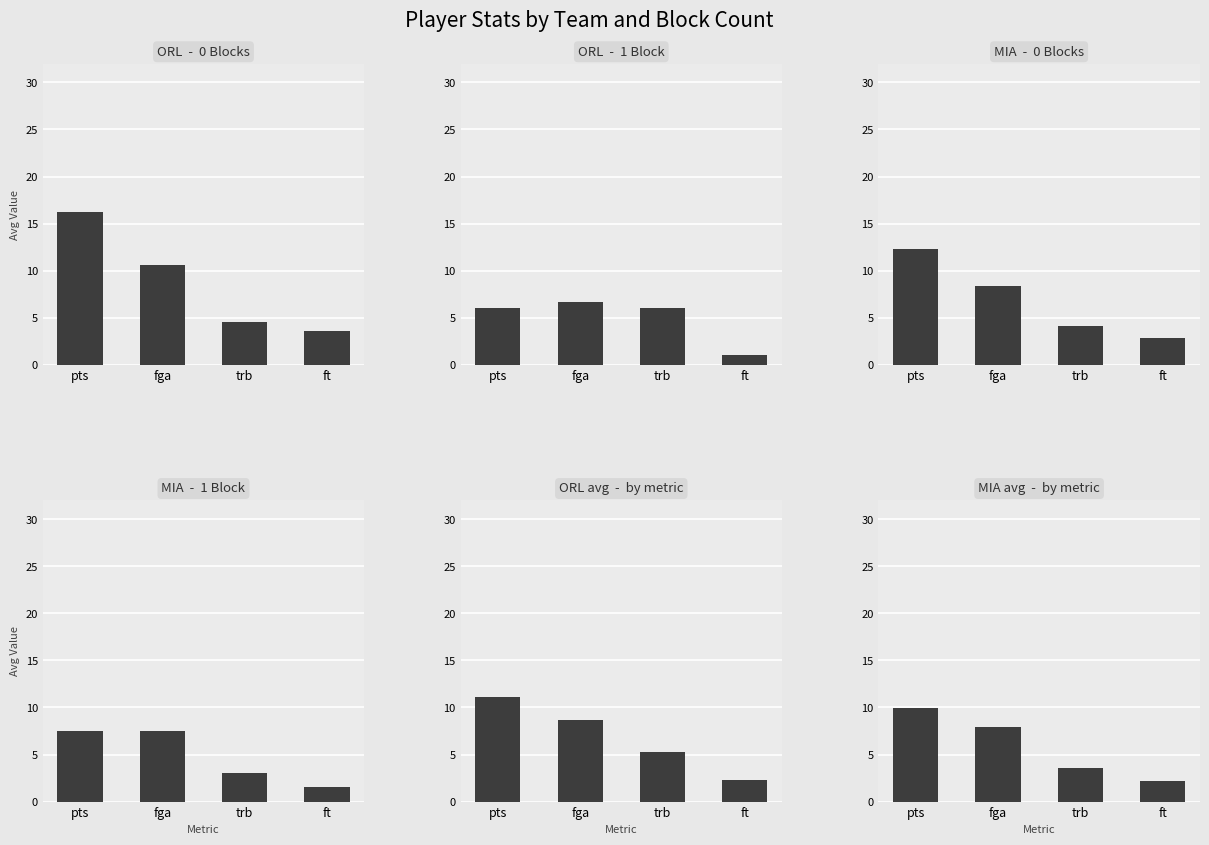

How many bars are there in total?

24